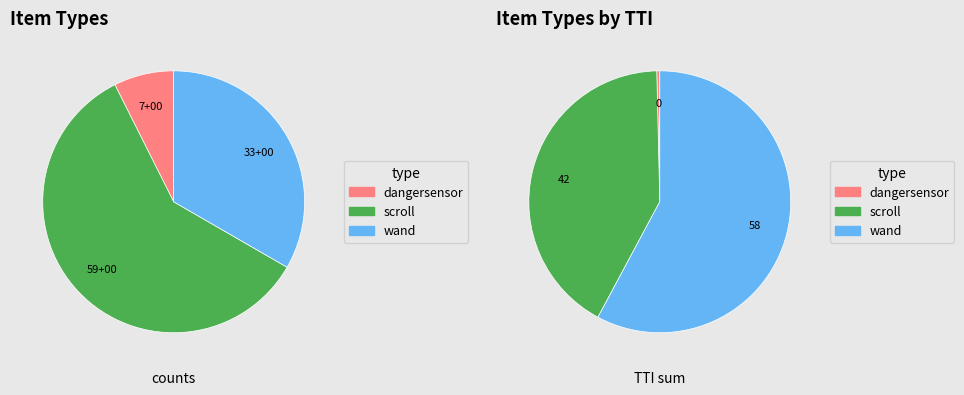

To the nearest percent, what percentage of the pie is wand?

33%